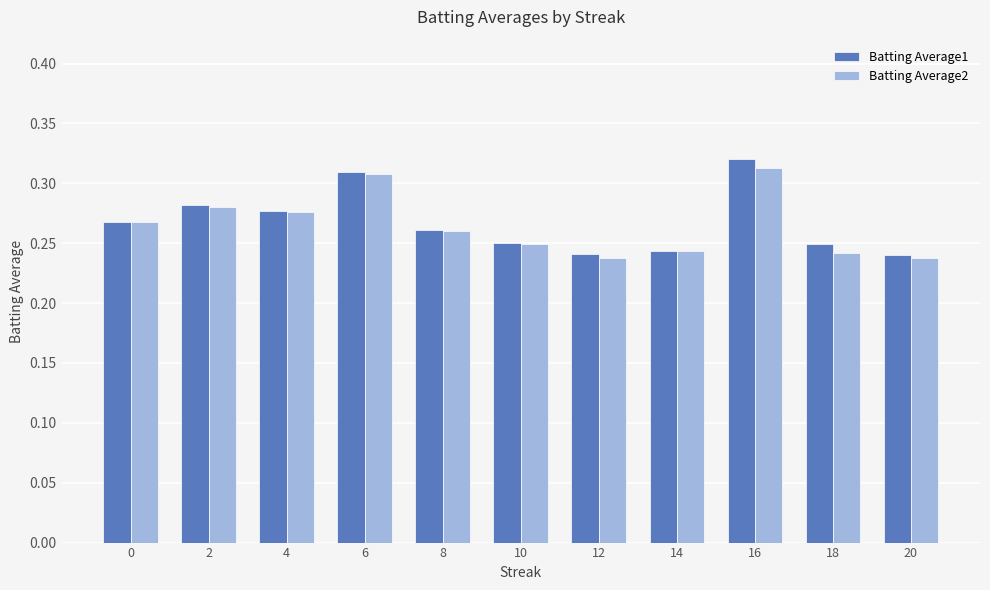

How many Batting Average1 values are between 0 and 1?

11